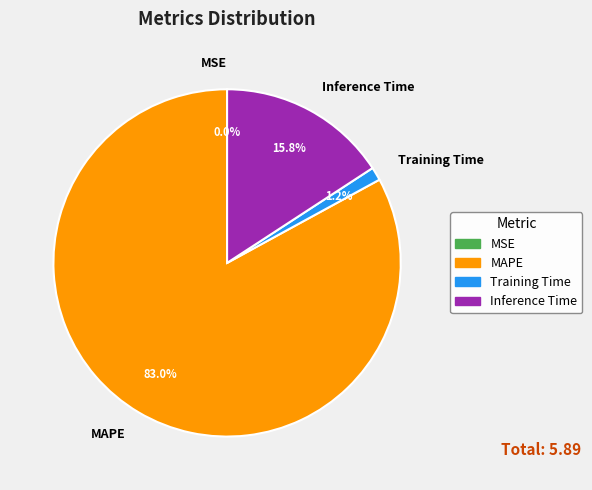

To the nearest percent, what is the average slice percentage?

25%